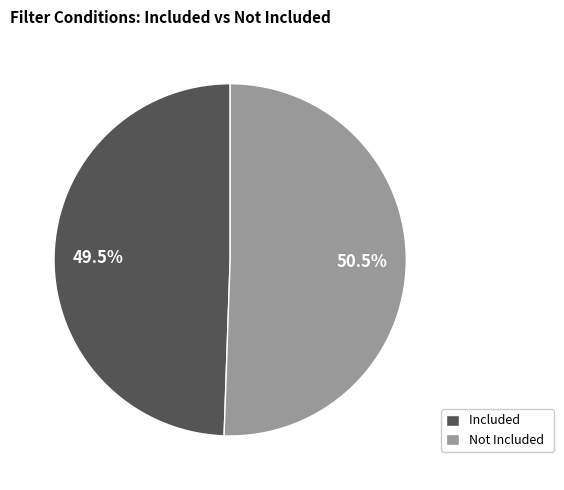

Count the number of slices in the pie.

2